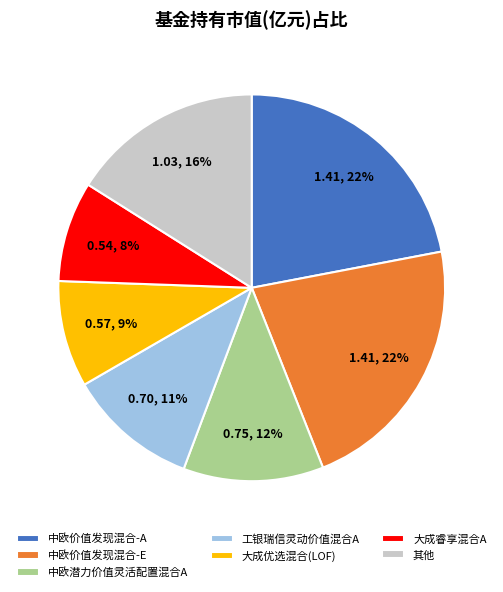

The 中欧潜力价值灵活配置混合A slice represents 26% of the pie. True or false?

False